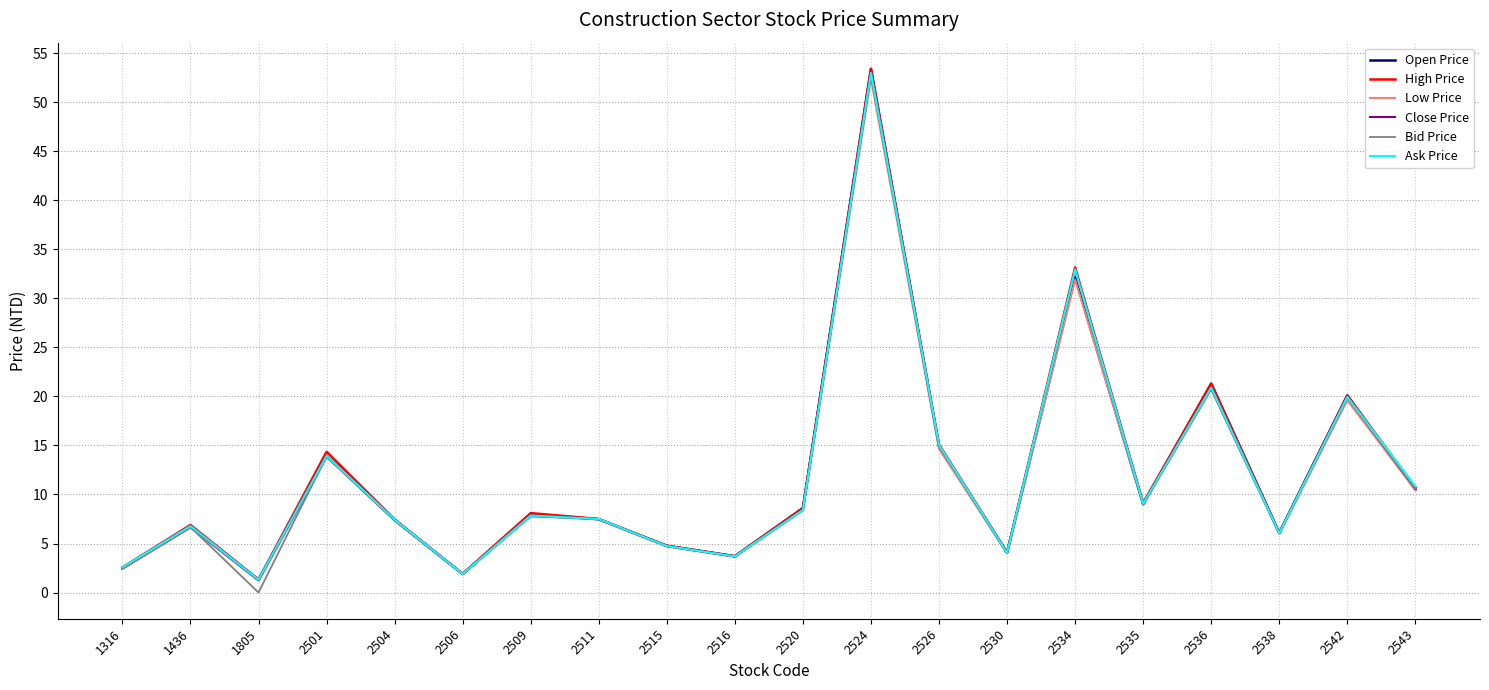

Which category has the lowest value in the Close Price series?

1805